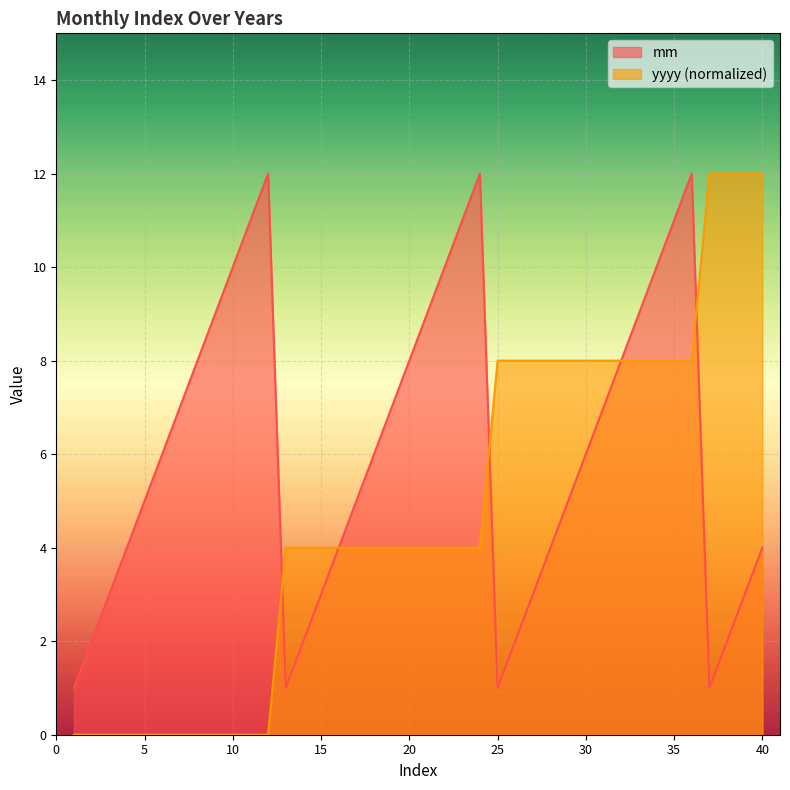

What are all the series names shown in the legend?

mm, yyyy (normalized)